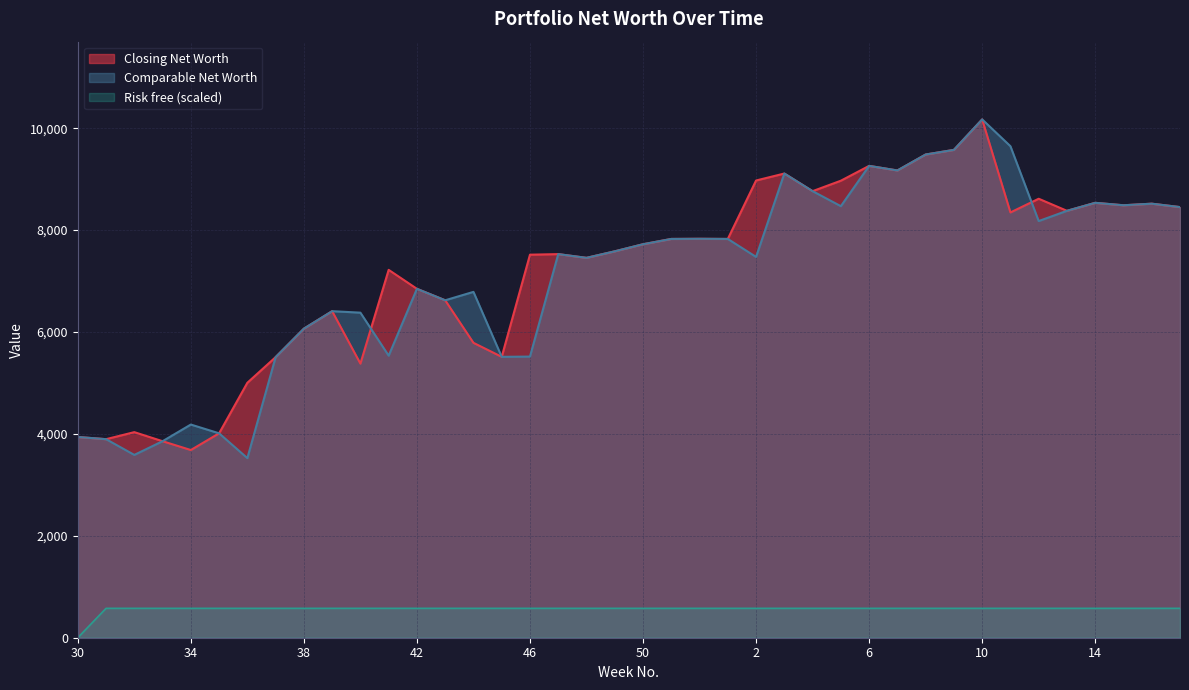

True or false: Risk free and Closing Net Worth intersect in this chart.

False